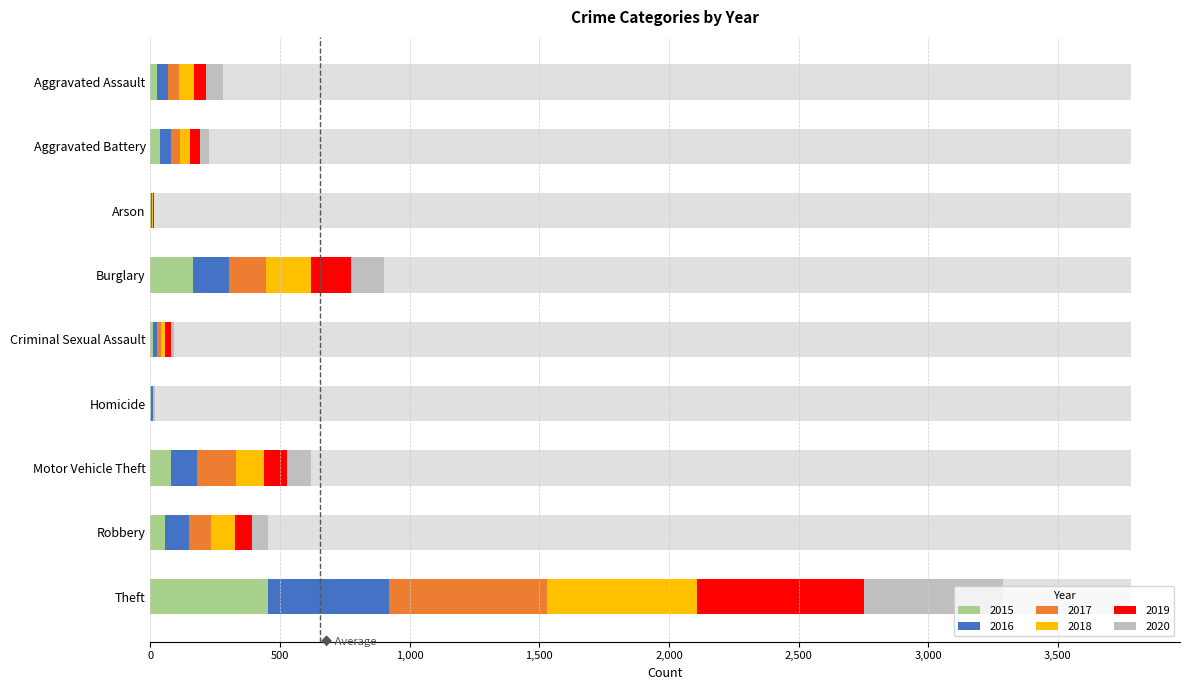

Reading left to right, what are all the values shown in this chart?

2015: 25	36	2	164	11	2	81	55	453
2016: 44	45	3	138	14	6	99	92	469
2017: 42	34	1	145	15	1	150	85	608
2018: 57	38	4	171	15	4	108	94	580
2019: 47	37	2	156	23	1	87	66	644
2020: 64	35	3	125	12	5	93	63	535